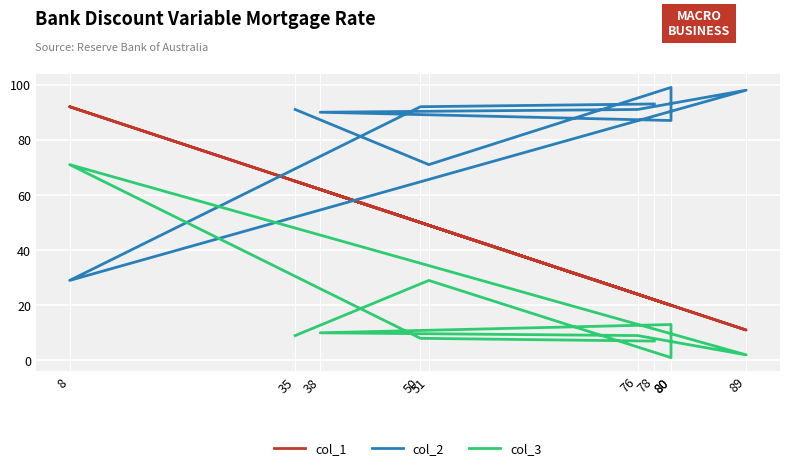

How many categories are shown in the chart?

10